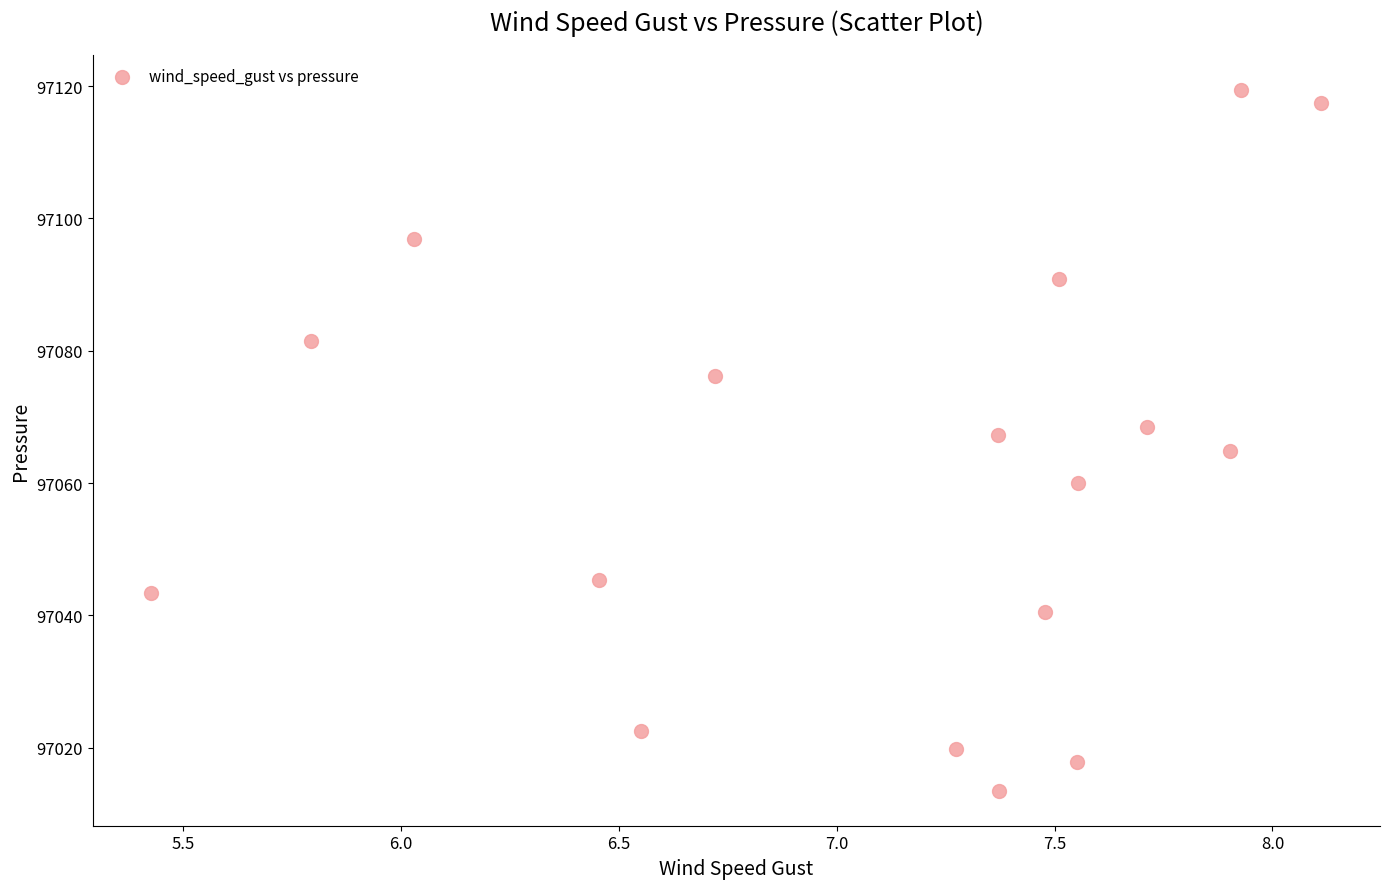

What is the range of X values (max minus min)?

2.7